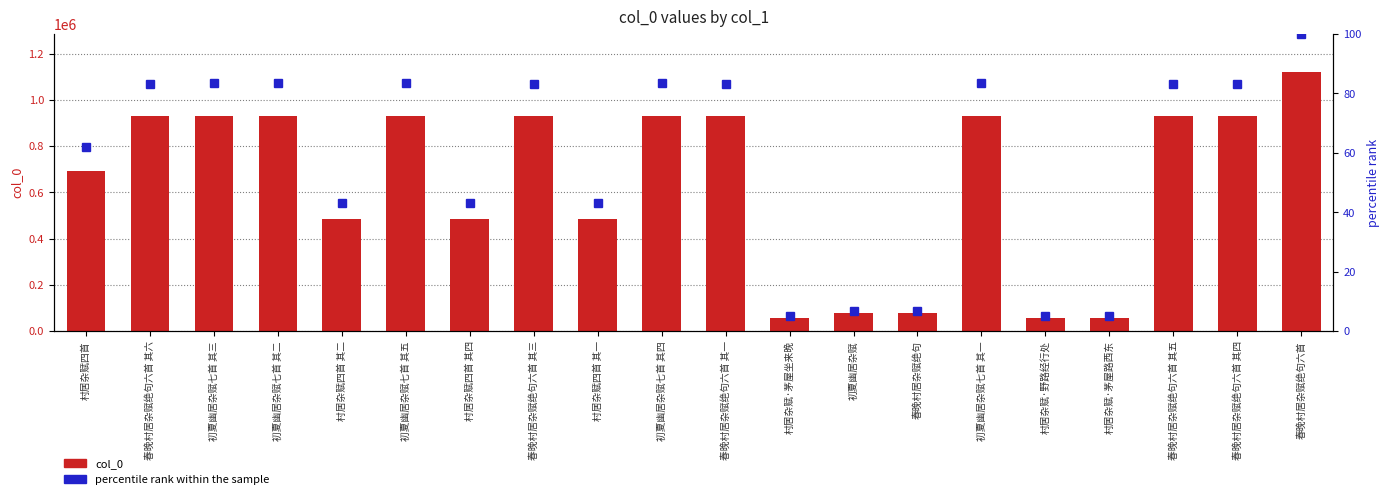

Are the bars grouped side by side (vs. stacked)?

Yes